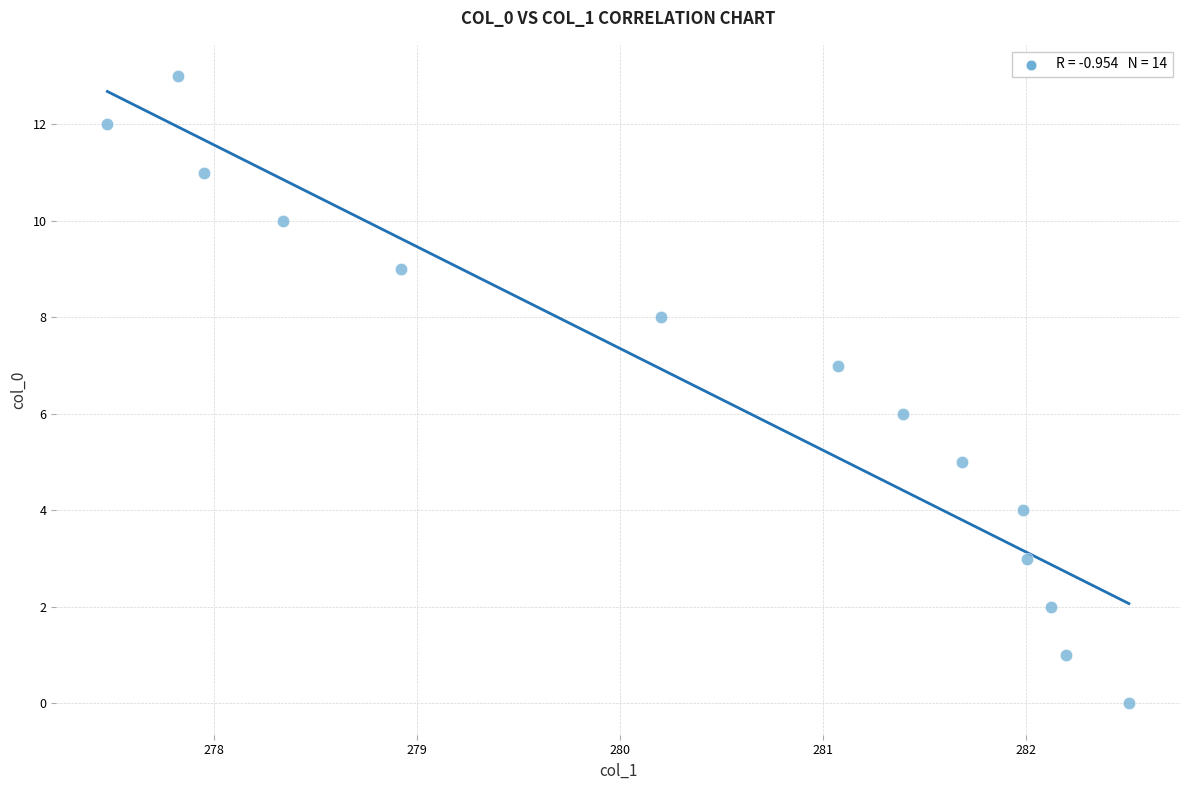

What is the range of Y values (max minus min)?

13